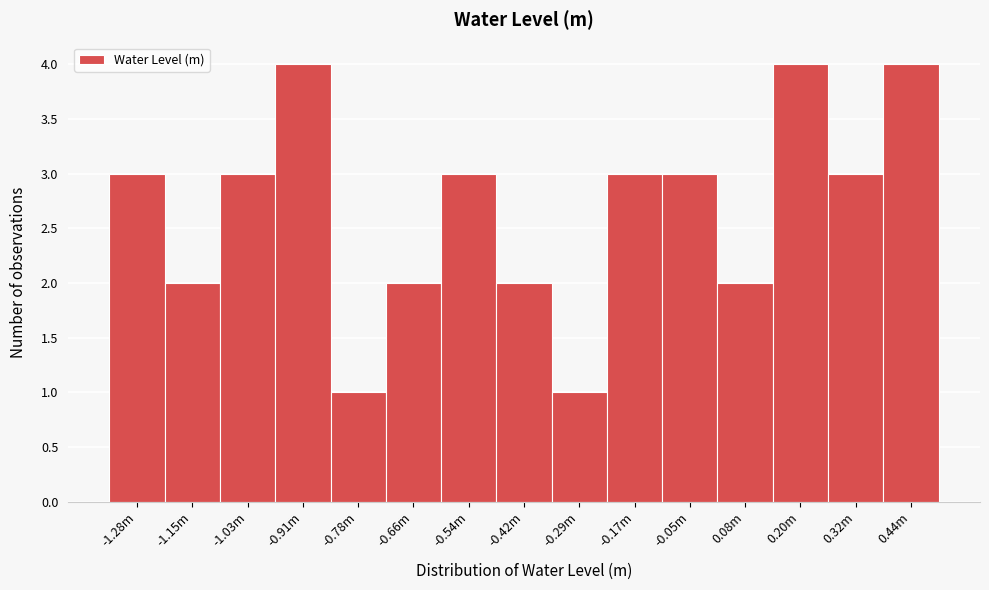

Reading left to right, transcribe all the data shown in this chart.

-1.28m=3	-1.15m=2	-1.03m=3	-0.91m=4	-0.78m=1	-0.66m=2	-0.54m=3	-0.42m=2	-0.29m=1	-0.17m=3	-0.05m=3	0.08m=2	0.20m=4	0.32m=3	0.44m=4